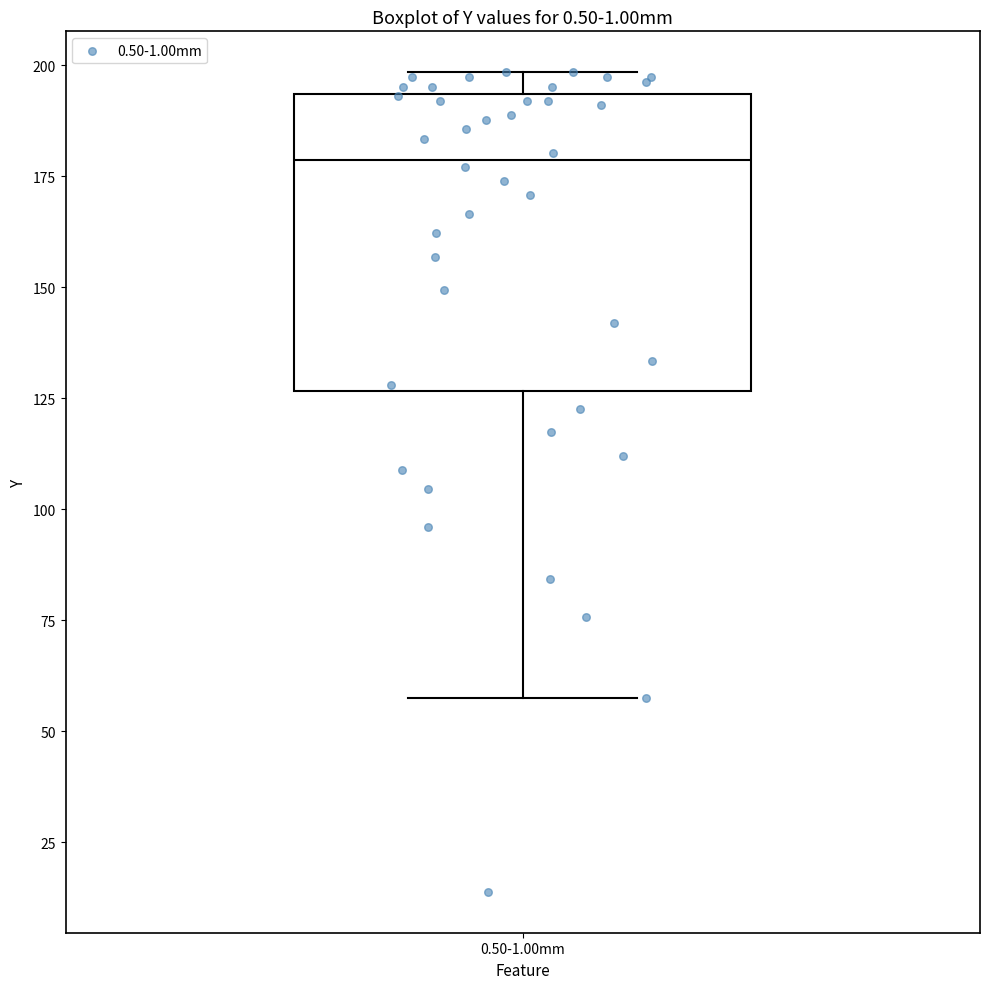

Read this box plot against the y-axis: the position of the median line, the range covered by the box, and the ends of both whiskers. The values are not printed on the chart, so give them approximately, as read against the axis.

median 180, box 125 to 195, whiskers 60 to 200